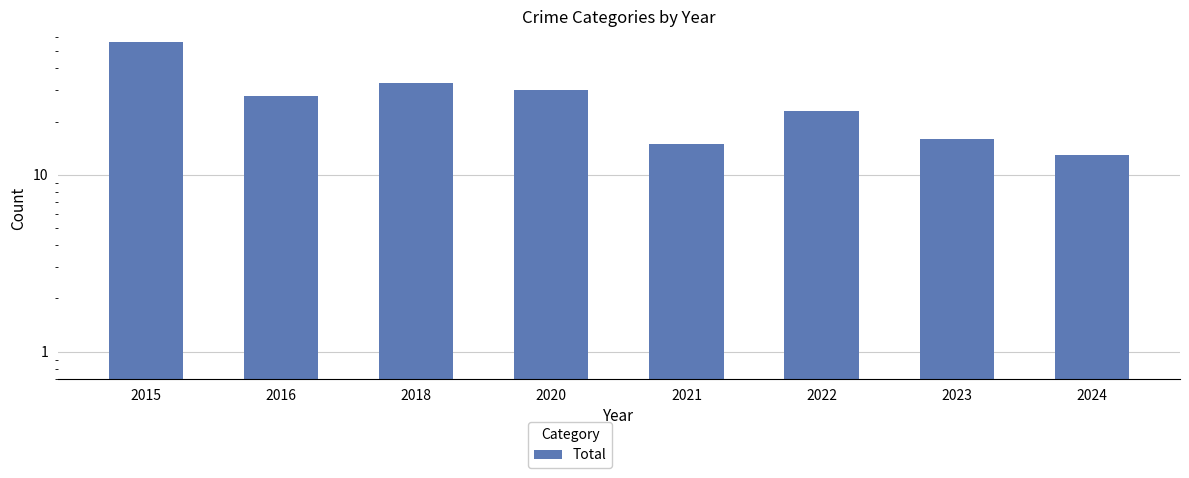

What is the sum of the values at 2024 and 2022?

36